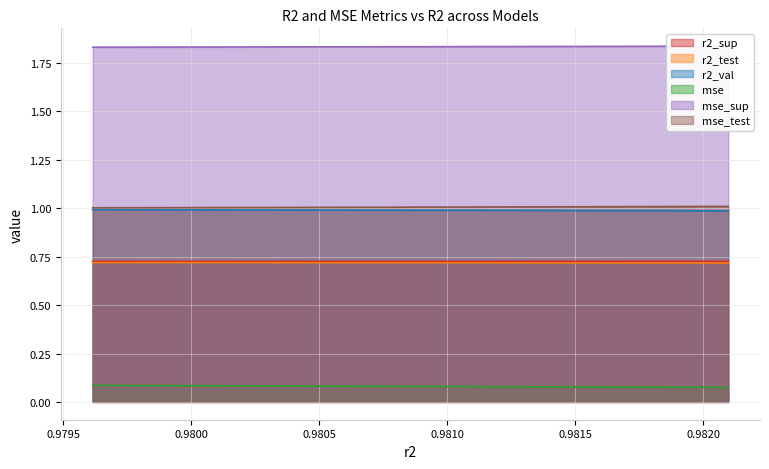

How many categories are shown in the chart?

10